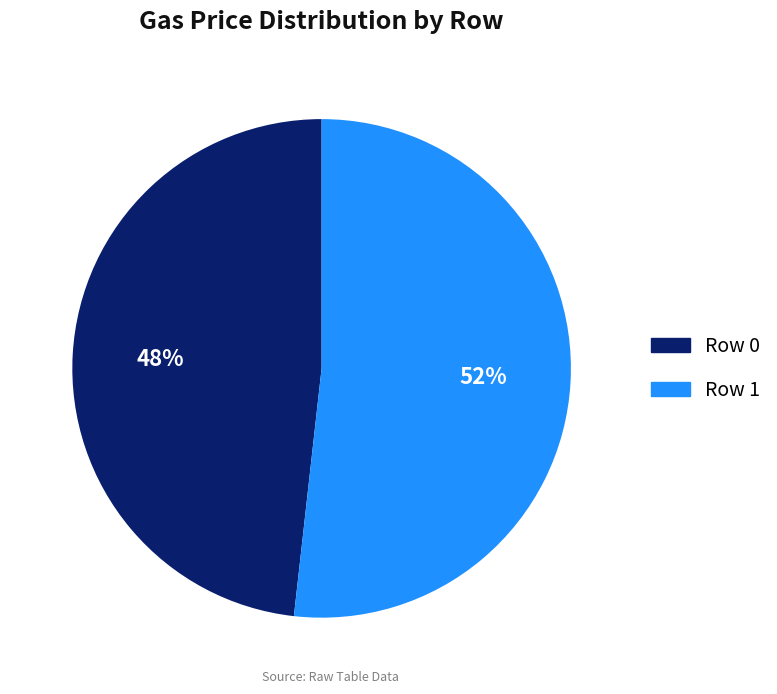

Count the number of slices in the pie.

2